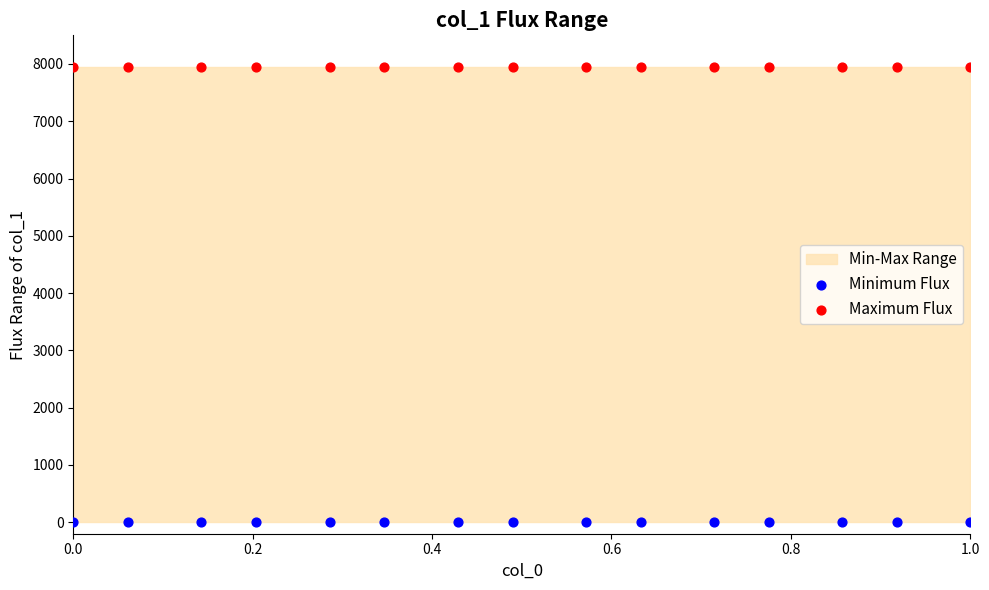

Which series contains the lowest Y value?

Minimum Flux